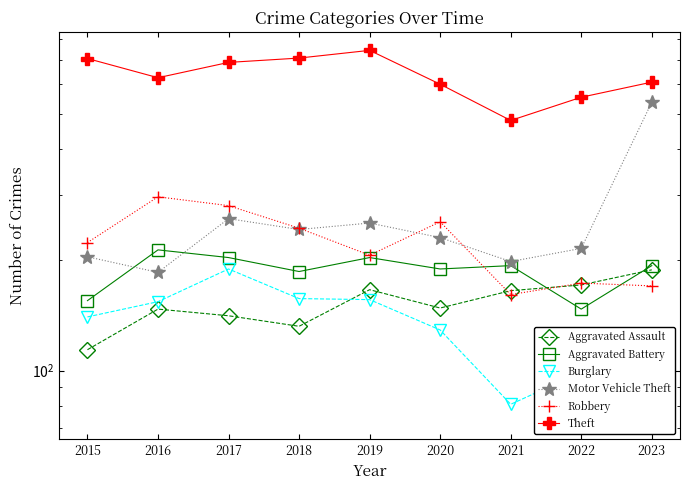

Which series changed the most between 2015 and 2023?

Motor Vehicle Theft